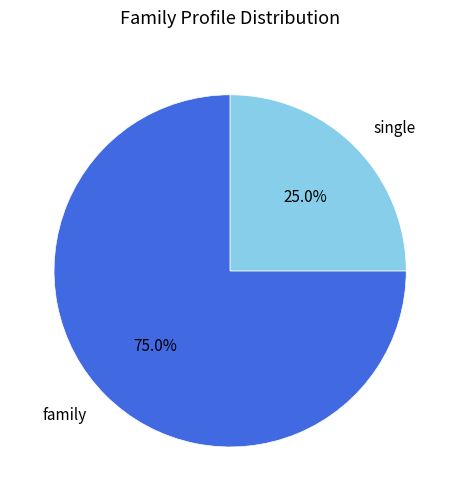

Is there a majority slice in this chart?

Yes